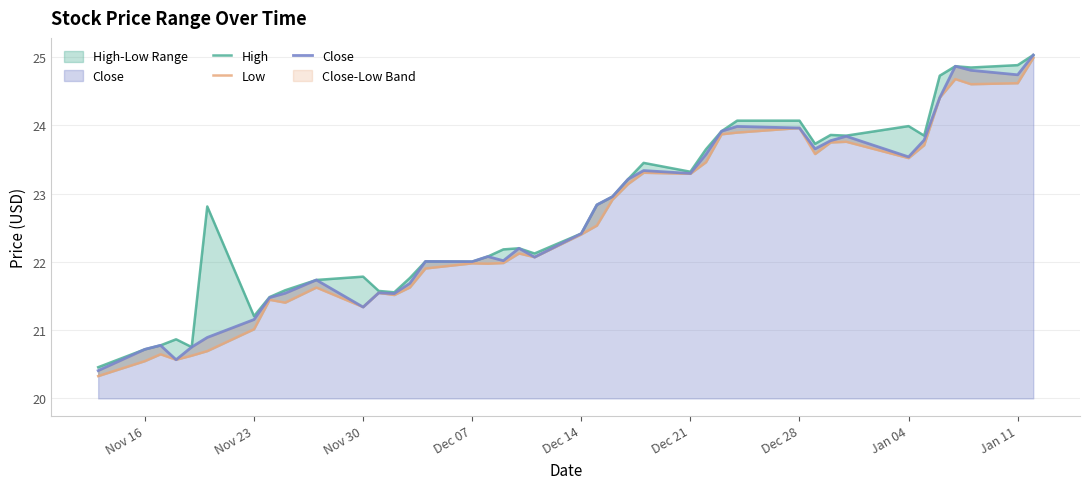

Does the chart display data point markers on the line(s)?

No